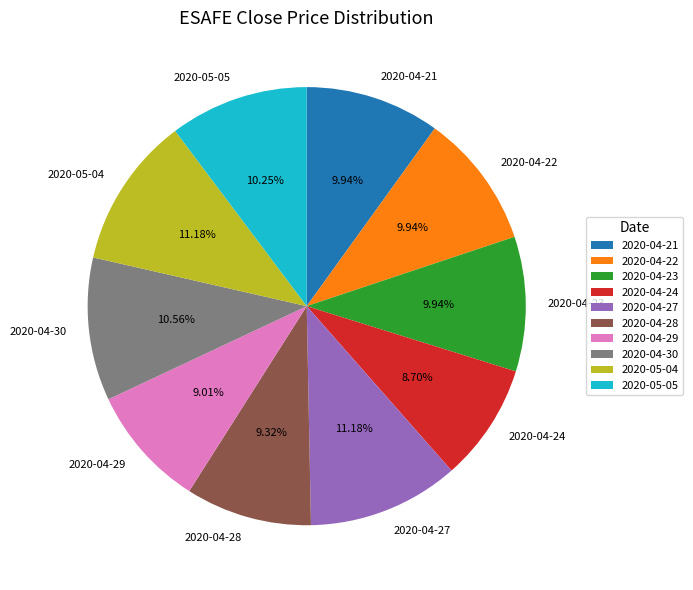

To the nearest percent, what is the difference between the largest and smallest slice percentages?

2%